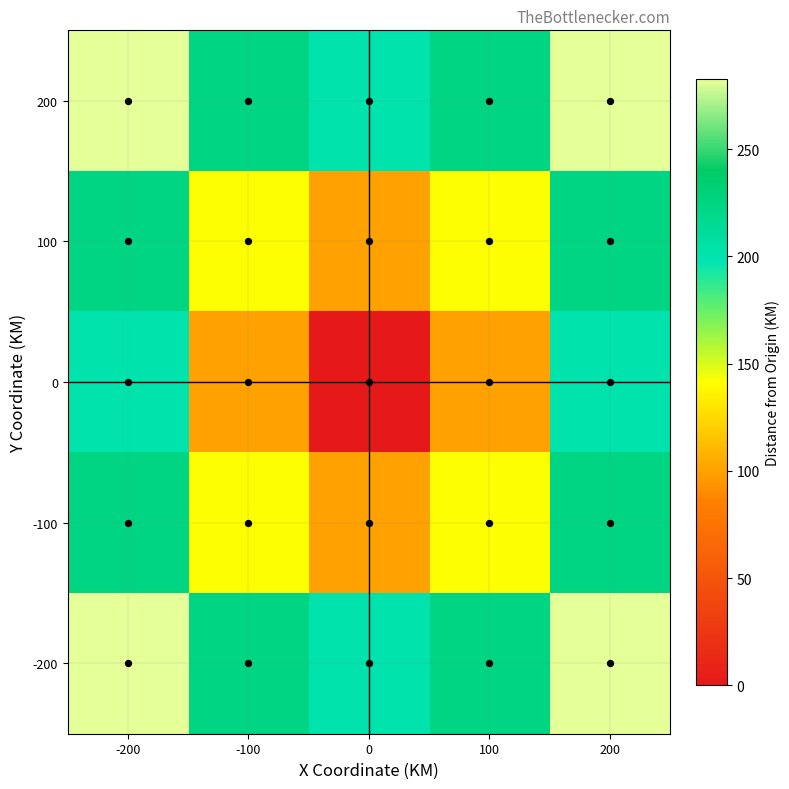

Reading left to right, transcribe all the data shown in this chart.

200: -200=282.8	-100=223.6	0=200.0	100=223.6	200=282.8
100: -200=223.6	-100=141.4	0=100.0	100=141.4	200=223.6
0: -200=200.0	-100=100.0	0=0.0	100=100.0	200=200.0
-100: -200=223.6	-100=141.4	0=100.0	100=141.4	200=223.6
-200: -200=282.8	-100=223.6	0=200.0	100=223.6	200=282.8